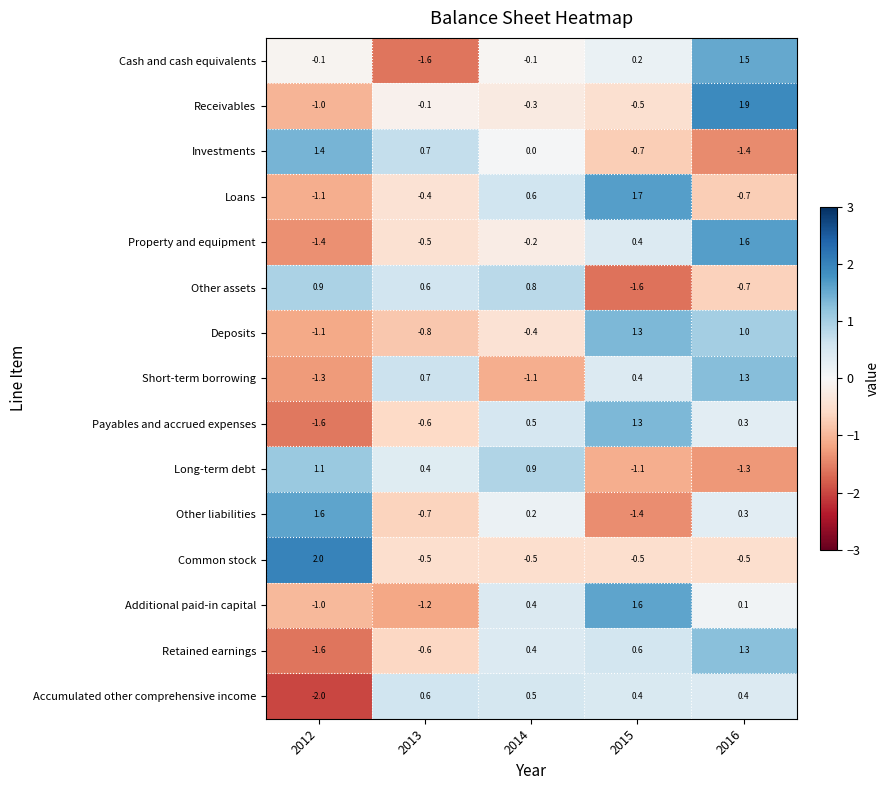

True or false: Long-term debt has a value of -1.7 at 2015.

False